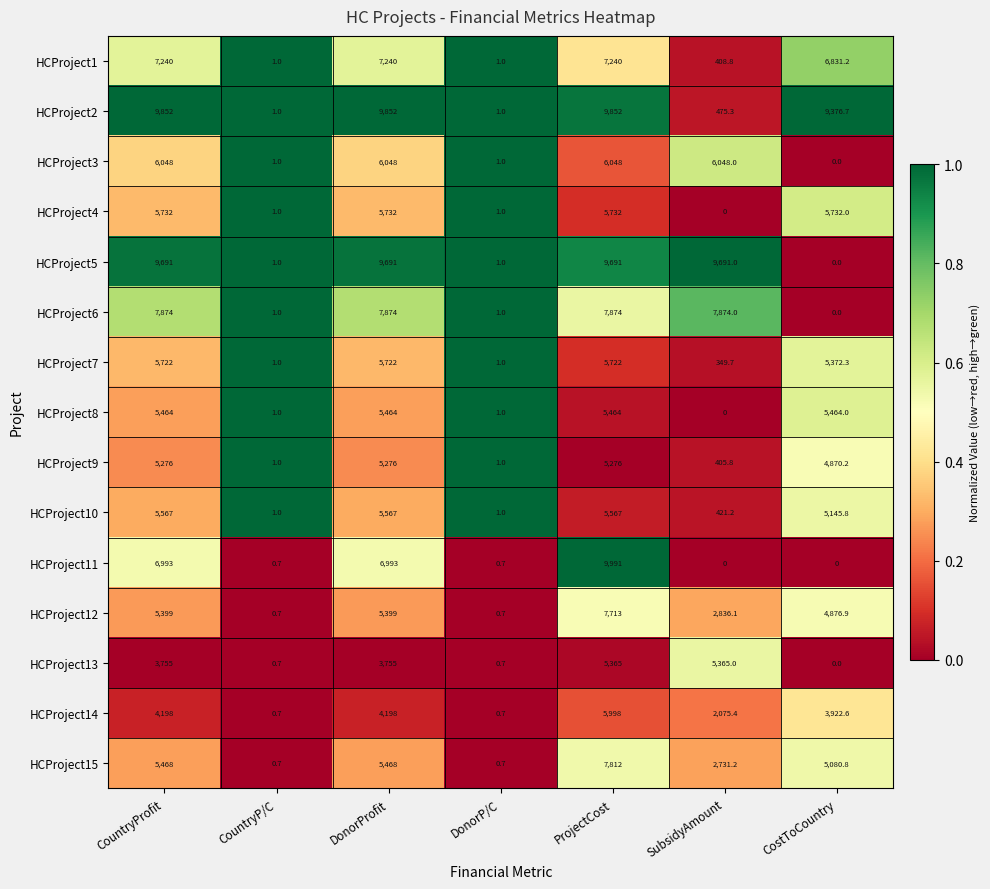

Where does the HCProject9 series first go above 4870?

CountryProfit